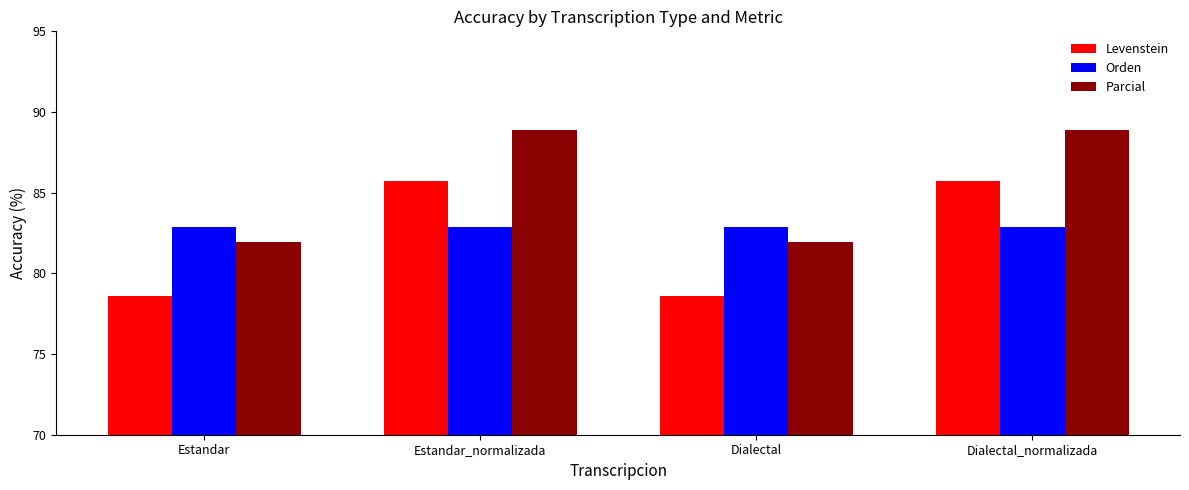

What is the approximate value of Orden at Estandar?

82.9